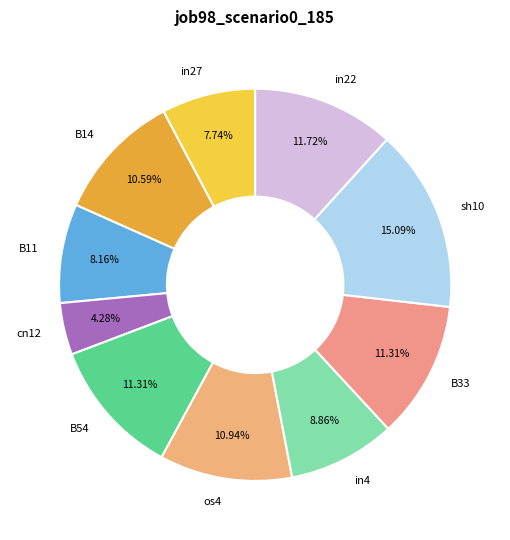

Between cn12 and B33, which is larger?

B33